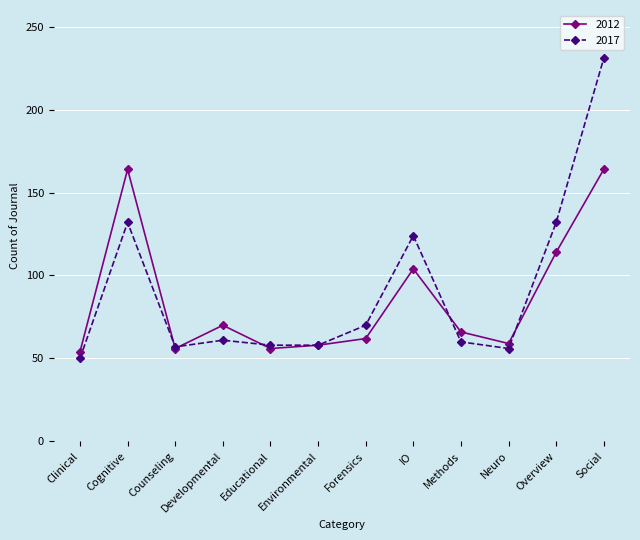

Rank the series by their average value, from highest to lowest.

2017, 2012